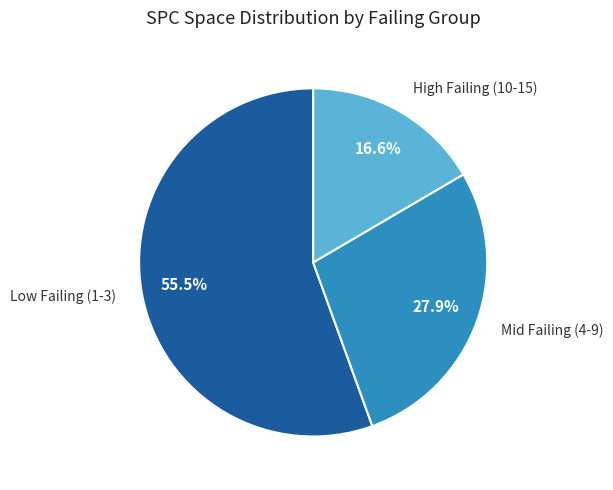

Does any single category account for the majority?

Yes